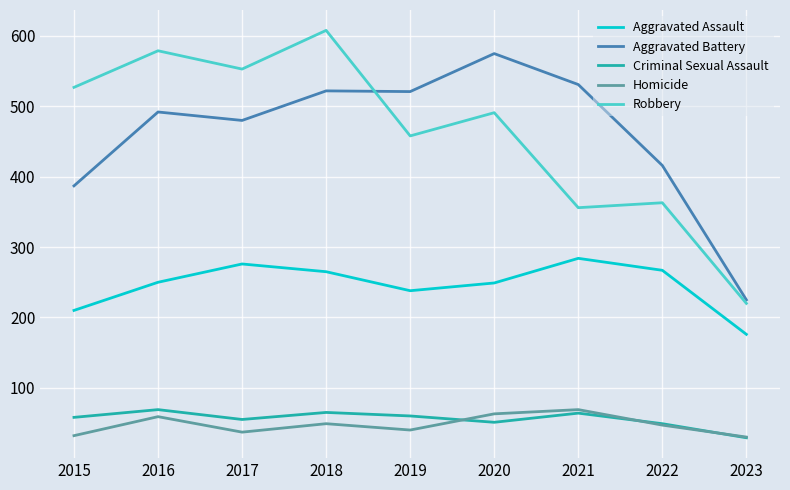

What is the total value across all series at 2019?

1317